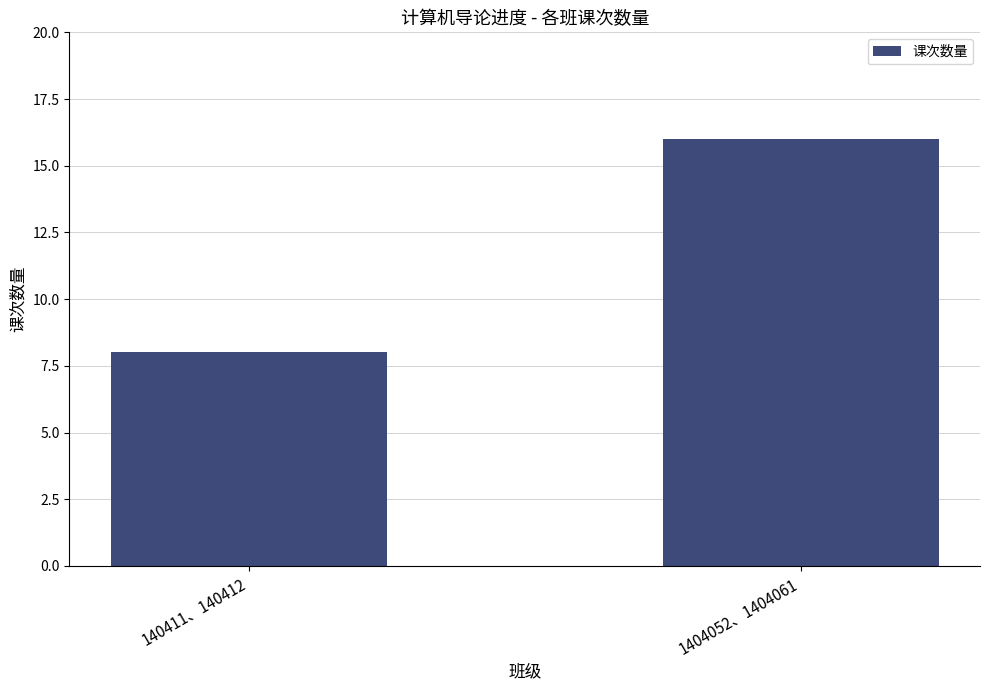

True or false: the data shows 13 at 140411、140412.

False